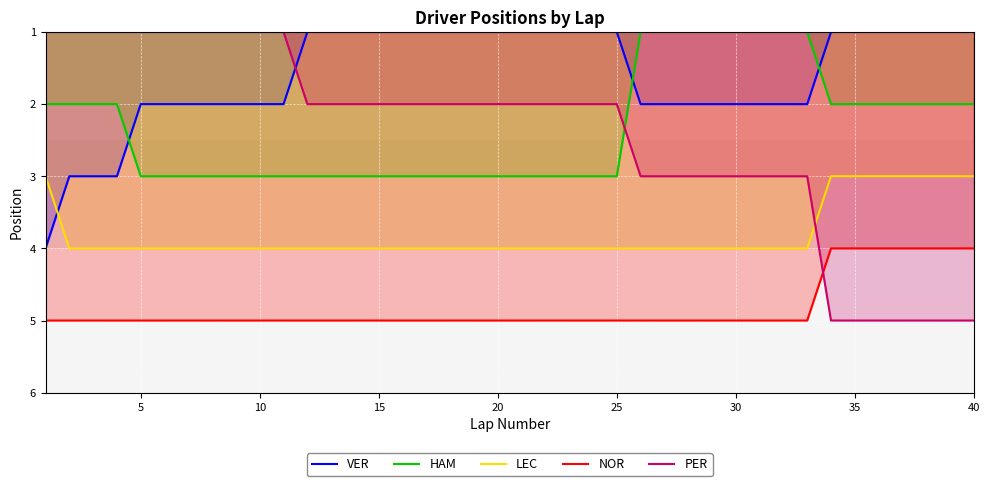

What is the spread (max minus min) of values at 15?

4